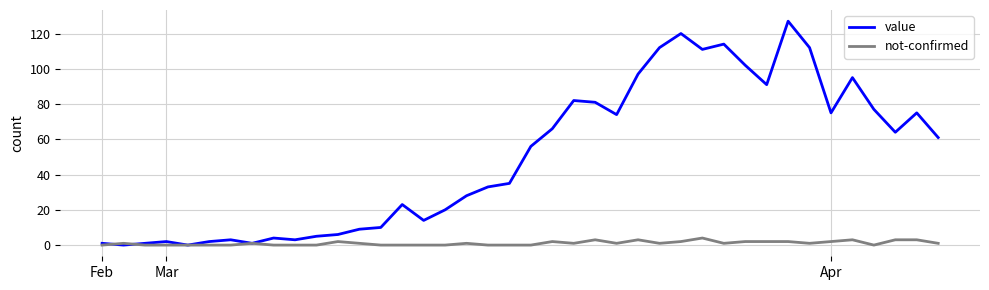

Which series has the largest total across all categories?

value